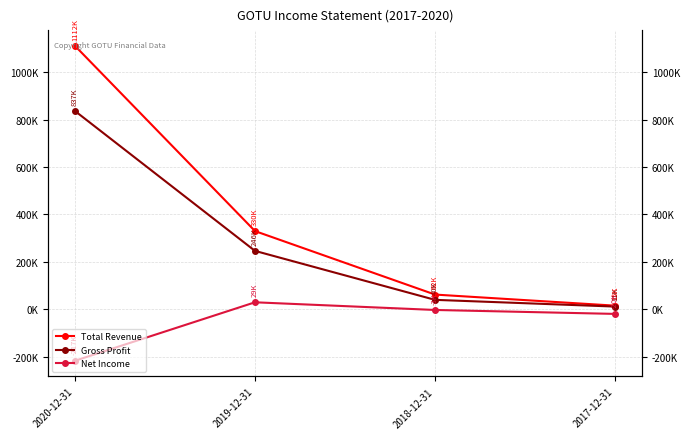

Which series has the largest total across all categories?

Total Revenue